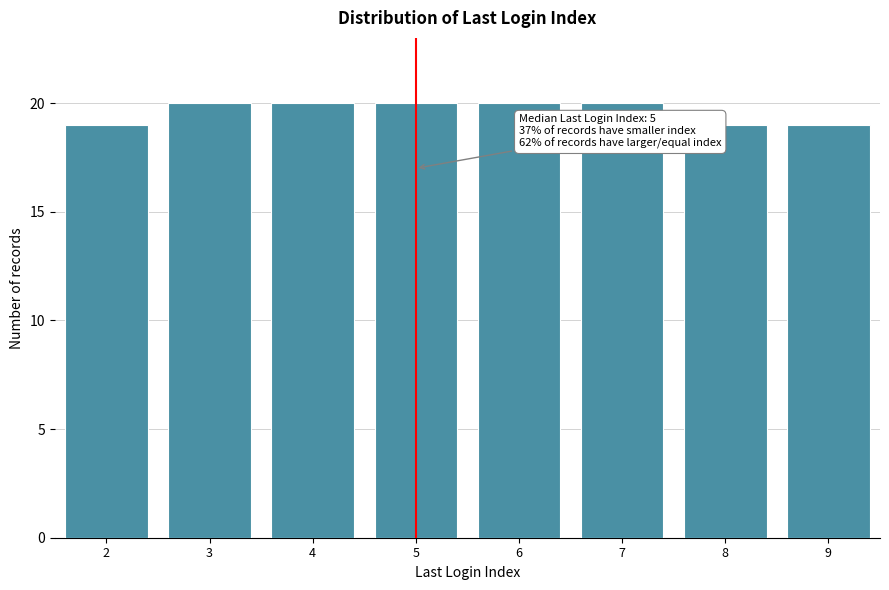

Reading left to right, transcribe all the data shown in this chart.

2=19	3=20	4=20	5=20	6=20	7=20	8=19	9=19